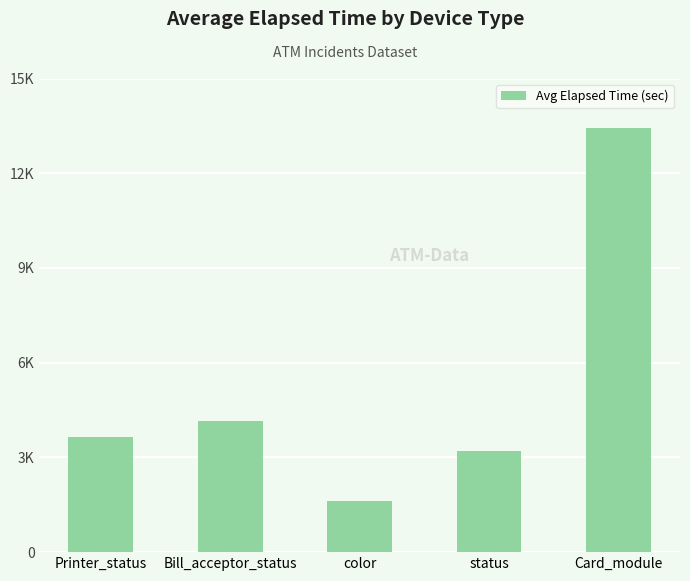

True or false: the data shows 2050 at Bill_acceptor_status.

False